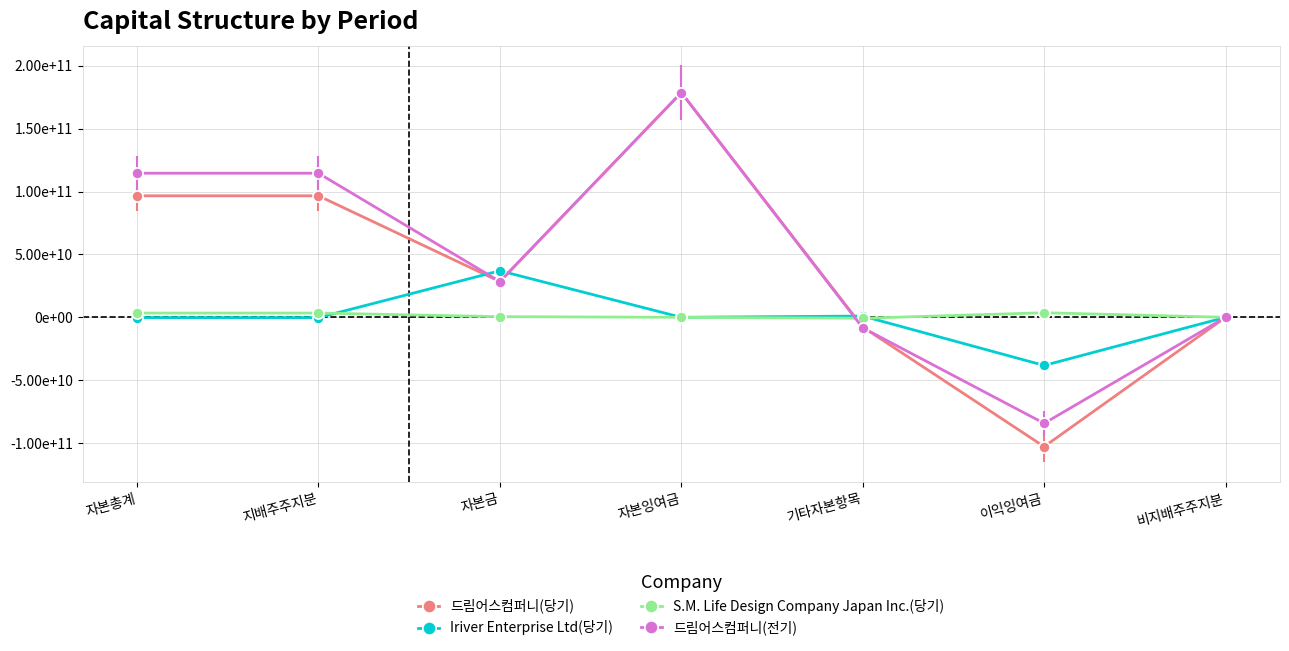

Reading left to right, what are all the values shown in this chart?

드림어스컴퍼니(당기): 자본총계=96598050530	지배주주지분=96598050530	자본금=28429923500	자본잉여금=178678362377	기타자본항목=-7717608103	이익잉여금=-102792627244	비지배주주지분=0
Iriver Enterprise Ltd(당기): 자본총계=-245646986	지배주주지분=-245646986	자본금=37013277500	자본잉여금=0	기타자본항목=1010392673	이익잉여금=-38269317159	비지배주주지분=0
S.M. Life Design Company Japan Inc.(당기): 자본총계=3391663241	지배주주지분=3391663241	자본금=511470000	자본잉여금=0	기타자본항목=-745337715	이익잉여금=3625530956	비지배주주지분=0
드림어스컴퍼니(전기): 자본총계=114560798939	지배주주지분=114560798939	자본금=28429923500	자본잉여금=178678362377	기타자본항목=-8341868290	이익잉여금=-84306686448	비지배주주지분=0